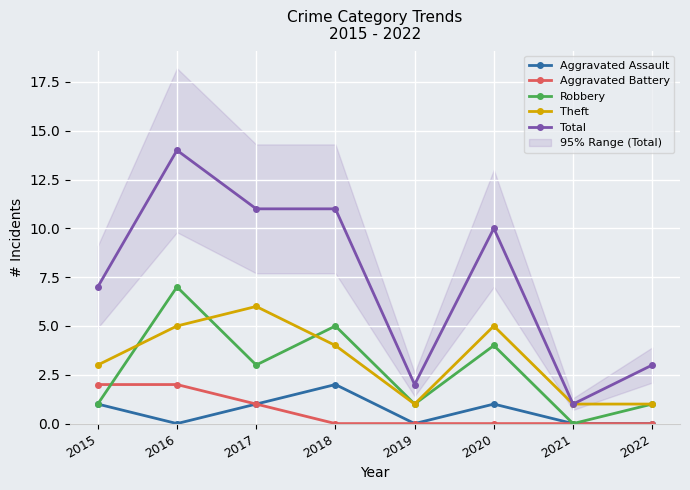

Reading right to left, extract all data points from this chart.

Aggravated Assault: 0	0	1	0	2	1	0	1
Aggravated Battery: 0	0	0	0	0	1	2	2
Robbery: 1	0	4	1	5	3	7	1
Theft: 1	1	5	1	4	6	5	3
Total: 3	1	10	2	11	11	14	7